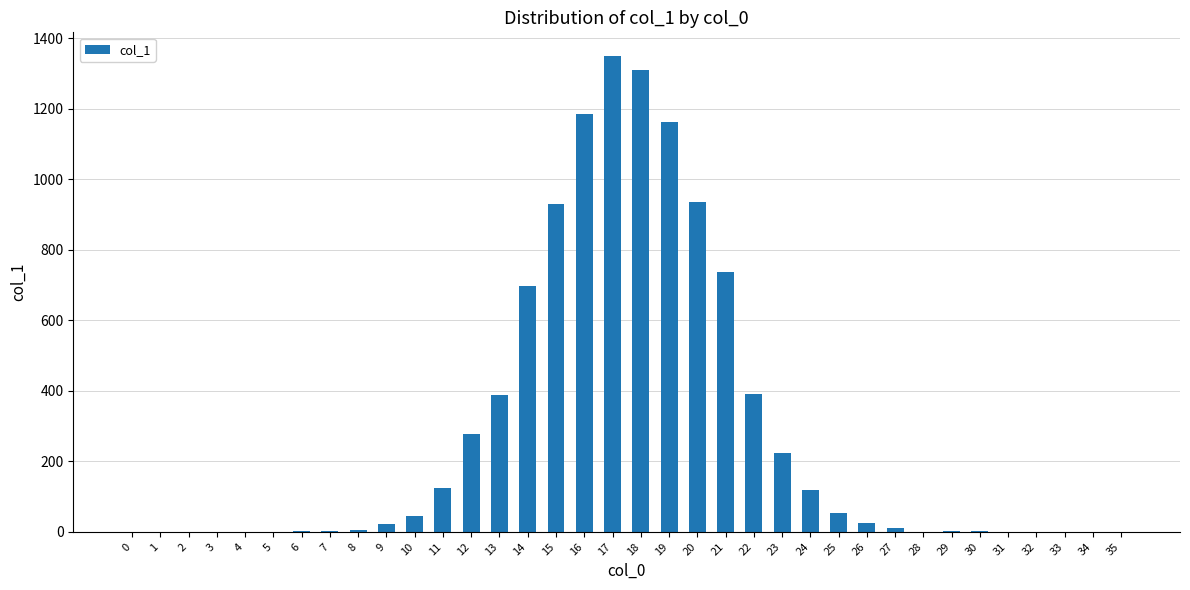

The value at 12 is 397. True or false?

False